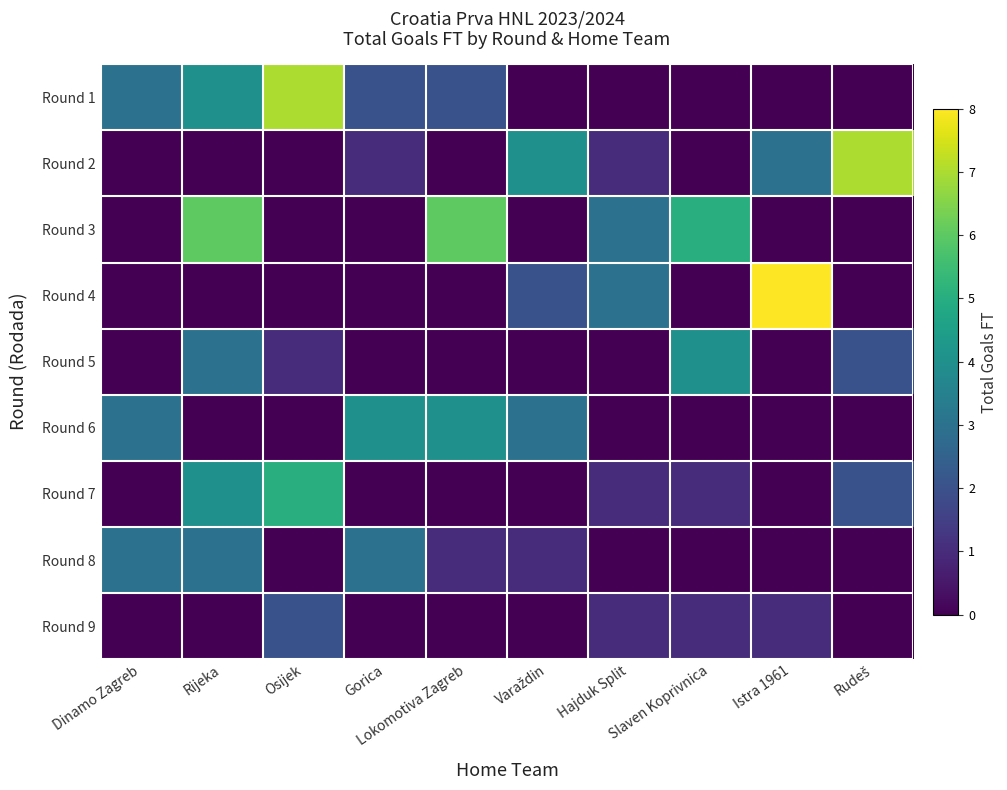

Between Rudeš and Slaven Koprivnica, which is larger?

Rudeš